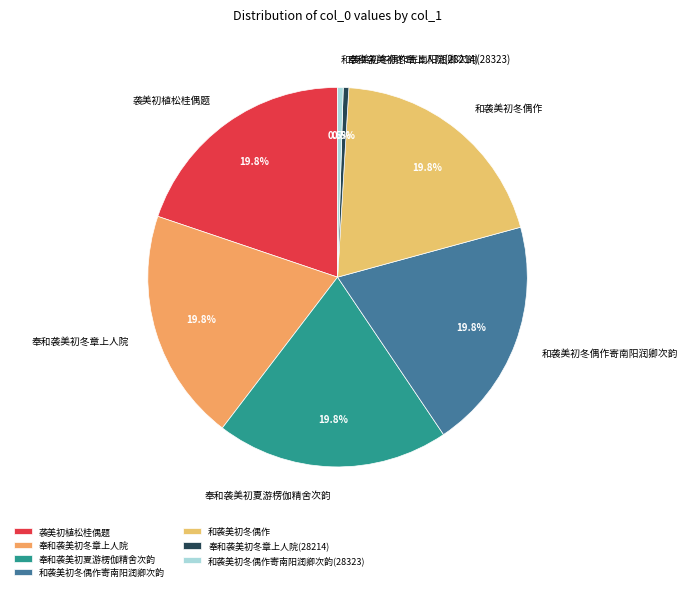

Combined, what portion of the pie is 和袭美初冬偶作寄南阳润卿次韵 and 奉和袭美初夏游楞伽精舍次韵?

39.6%